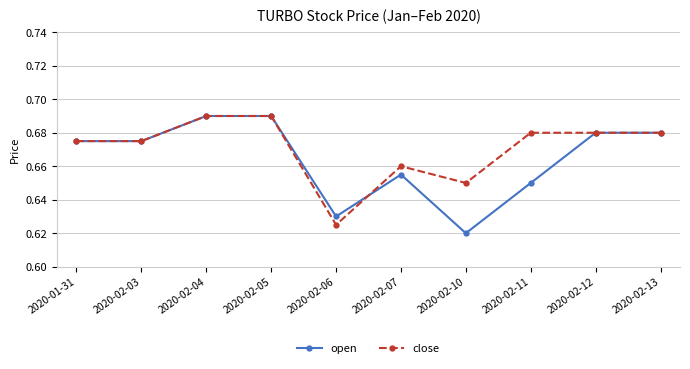

What position from the left is 2020-02-06?

5